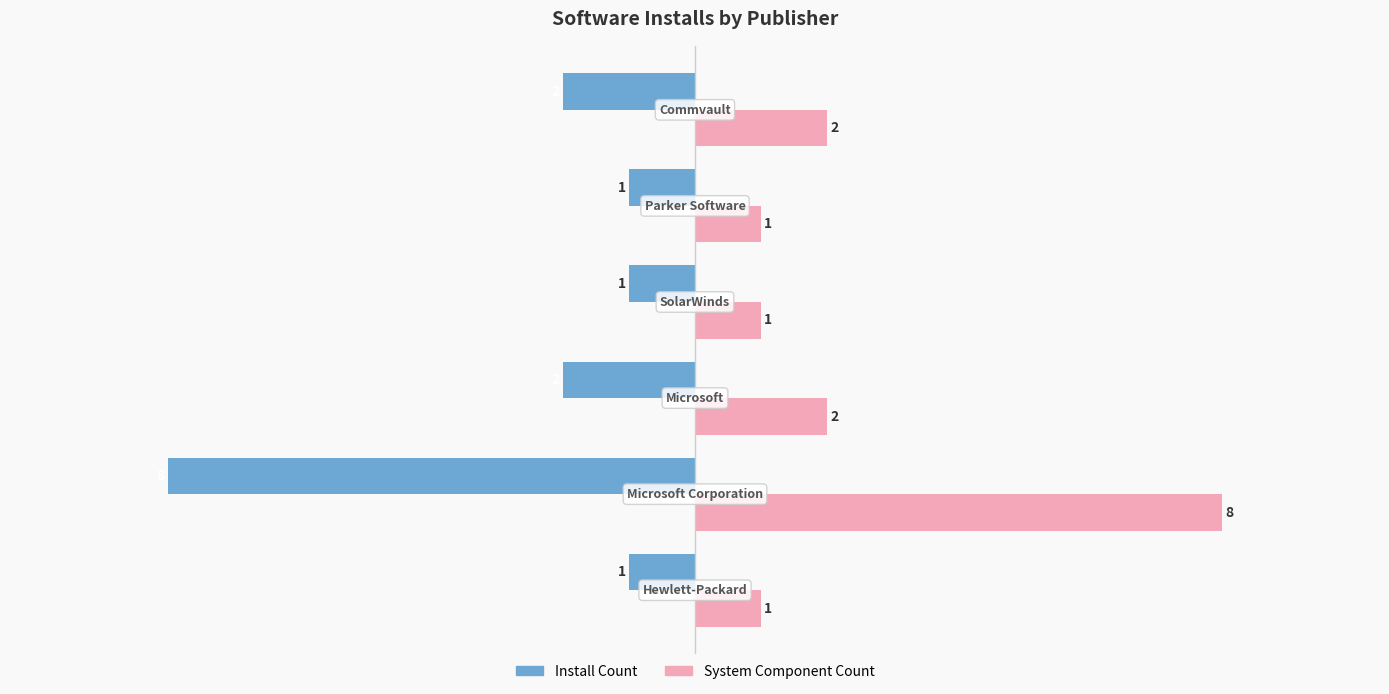

List the series in order of their peak value, lowest first.

Install Count, System Component Count